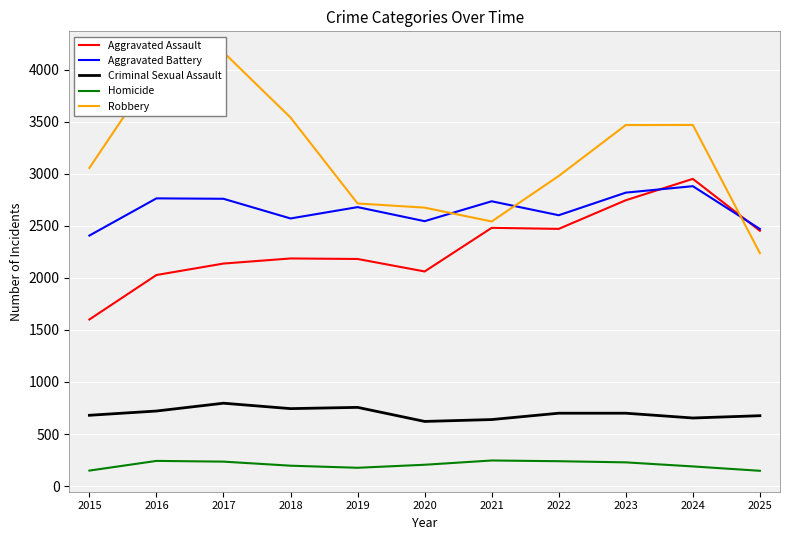

How many interior local valleys does the Aggravated Battery series have?

3